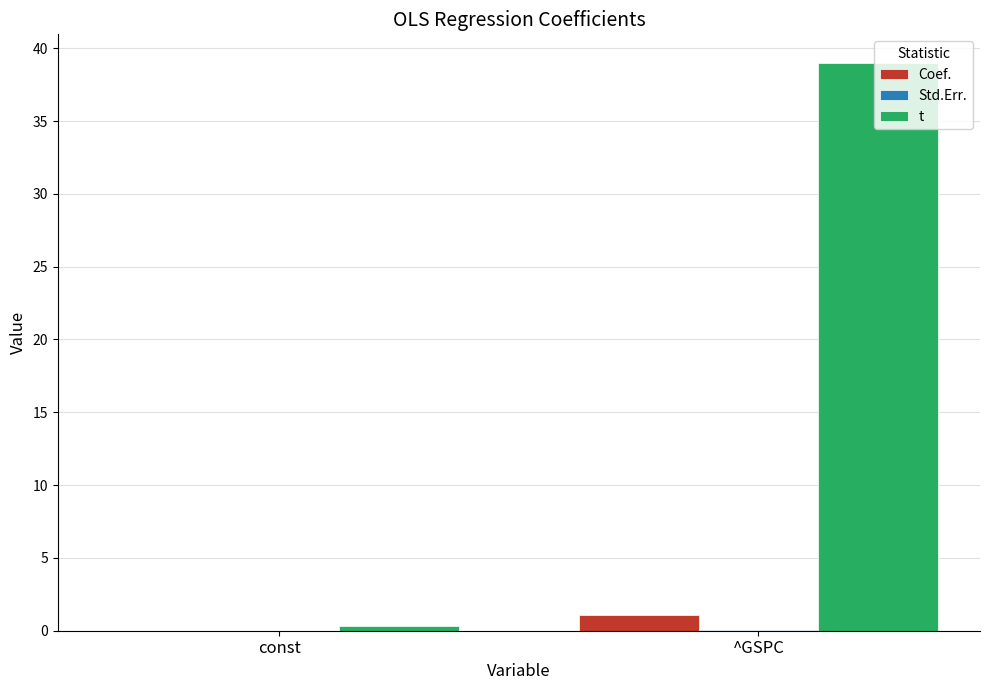

What is the sum of the t values at const and ^GSPC?

39.3